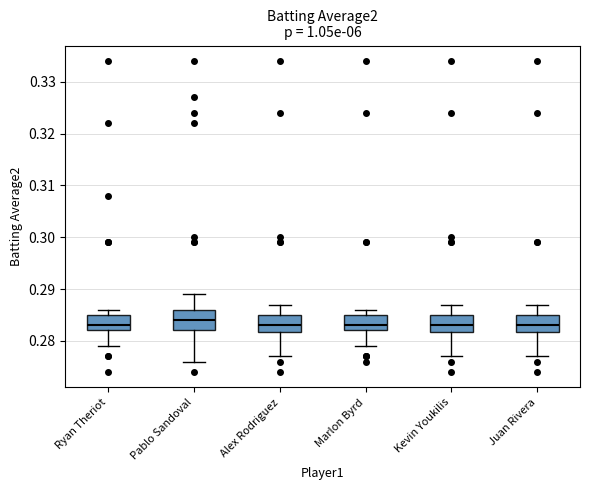

Where is the lower edge of the box for Marlon Byrd on the y-axis? The values are not printed on the chart, so give them approximately, as read against the axis.

0.282